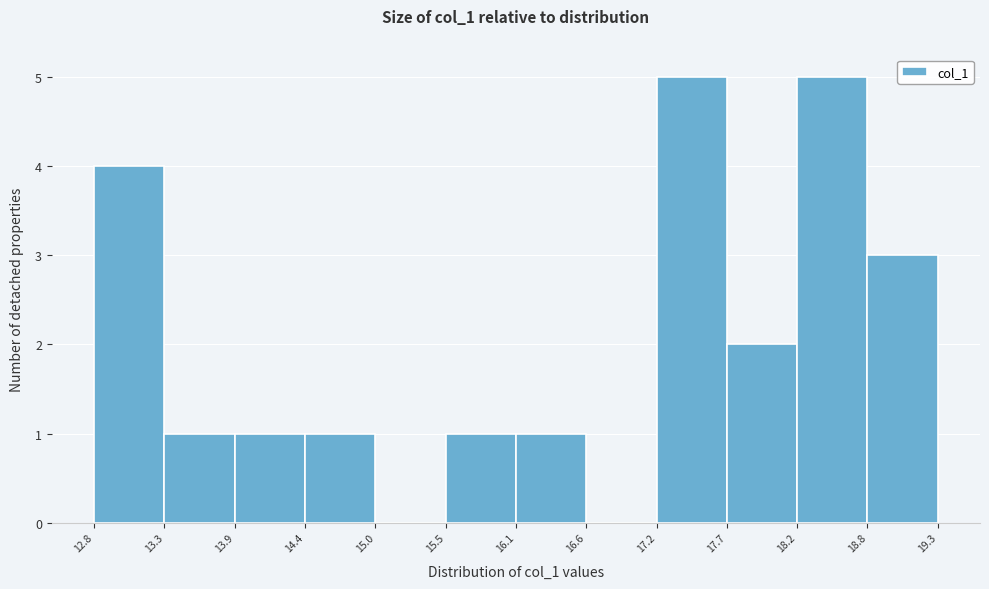

Reading left to right, list every bar in this chart as the range it spans on the x-axis followed by its height. The values are not printed on the chart, so give them approximately, as read against the axis.

12.8 to 13.3: 4
13.3 to 13.9: 1
13.9 to 14.4: 1
14.4 to 15.0: 1
15.0 to 15.5: 0
15.5 to 16.1: 1
16.1 to 16.6: 1
16.6 to 17.2: 0
17.2 to 17.7: 5
17.7 to 18.2: 2
18.2 to 18.8: 5
18.8 to 19.3: 3